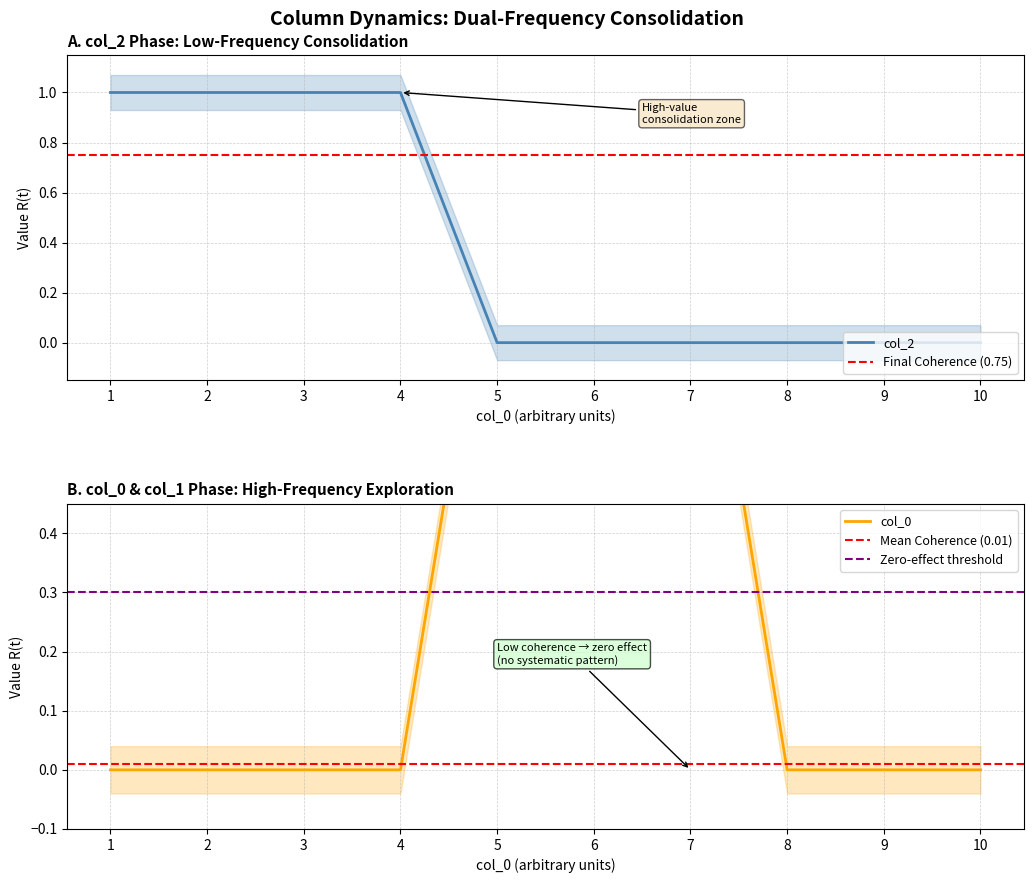

At 1, list the series in order from largest to smallest.

2, 0